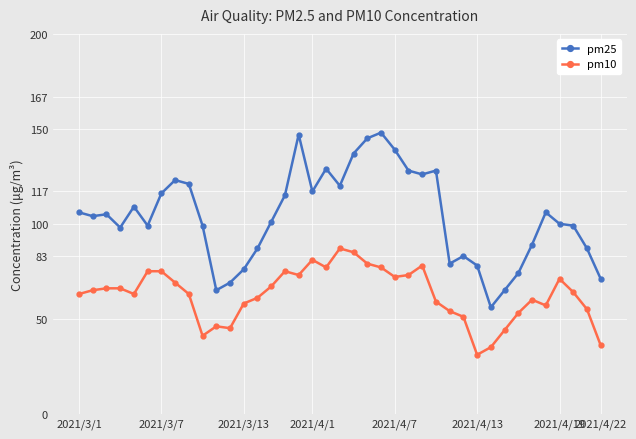

What is the value of the pm10 point at the 9th from the left?

63